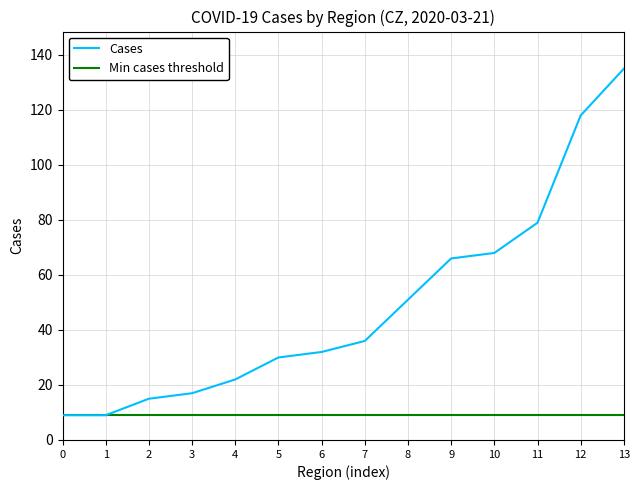

True or false: there are more than 2 points higher than both neighbors.

False